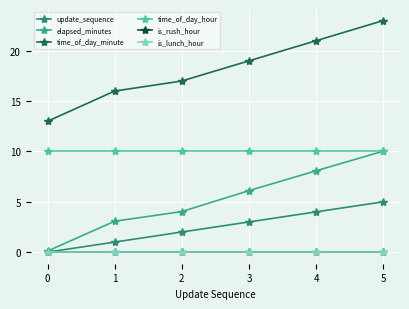

Reading left to right, list all the values displayed in this chart.

update_sequence: 0=0.0	1=1.0	2=2.0	3=3.0	4=4.0	5=5.0
elapsed_minutes: 0=0.1	1=3.1	2=4.0	3=6.1	4=8.1	5=10.0
time_of_day_minute: 0=13.0	1=16.0	2=17.0	3=19.0	4=21.0	5=23.0
time_of_day_hour: 0=10.0	1=10.0	2=10.0	3=10.0	4=10.0	5=10.0
is_rush_hour: 0=0.0	1=0.0	2=0.0	3=0.0	4=0.0	5=0.0
is_lunch_hour: 0=0.0	1=0.0	2=0.0	3=0.0	4=0.0	5=0.0